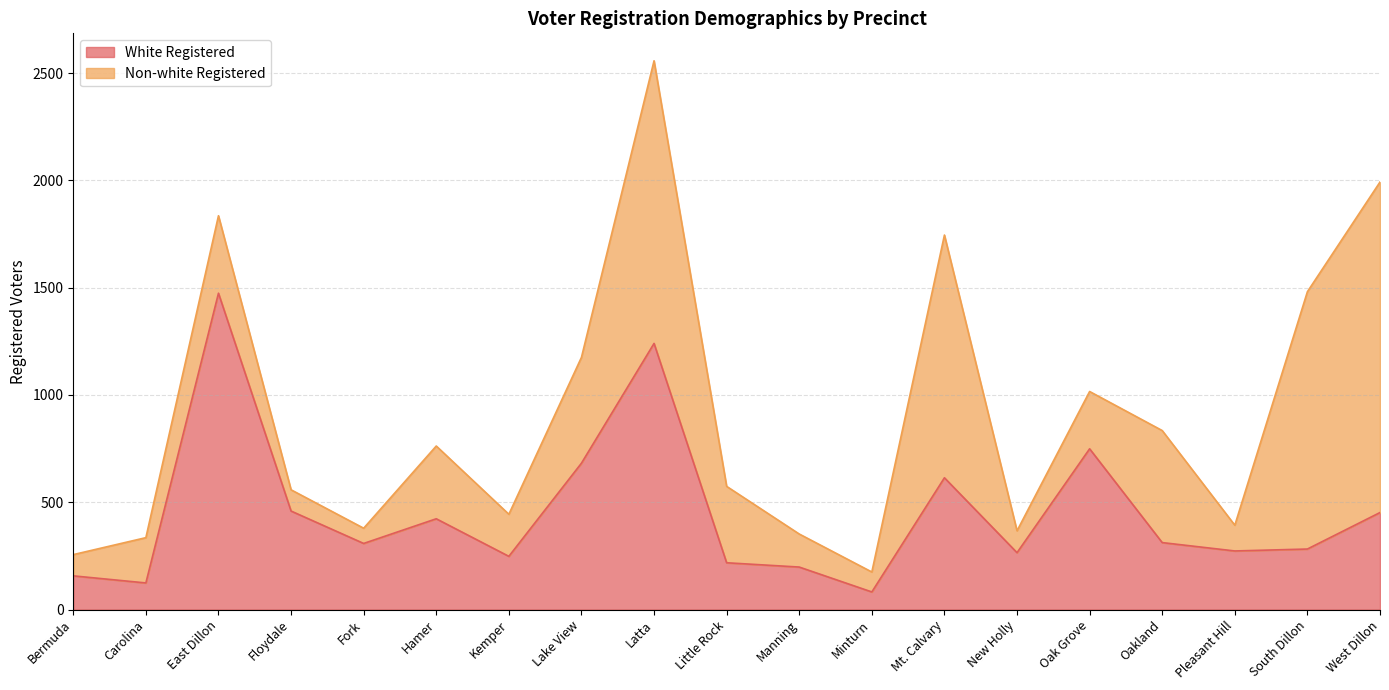

At which category does the data reach its first local valley?

Carolina